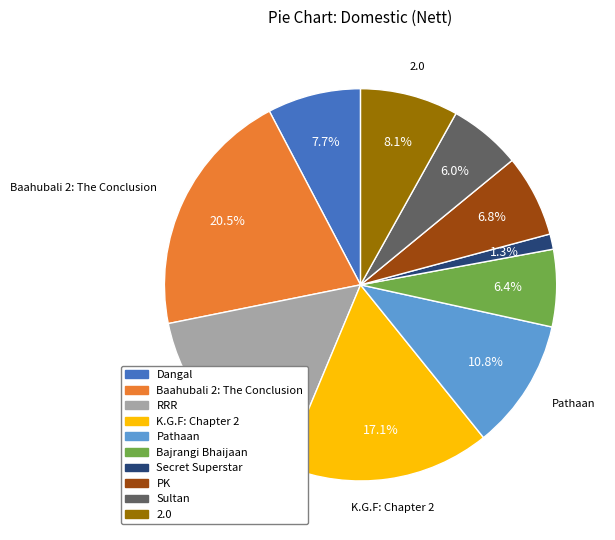

What is the ratio of the value at PK to the value at Sultan?

1.1